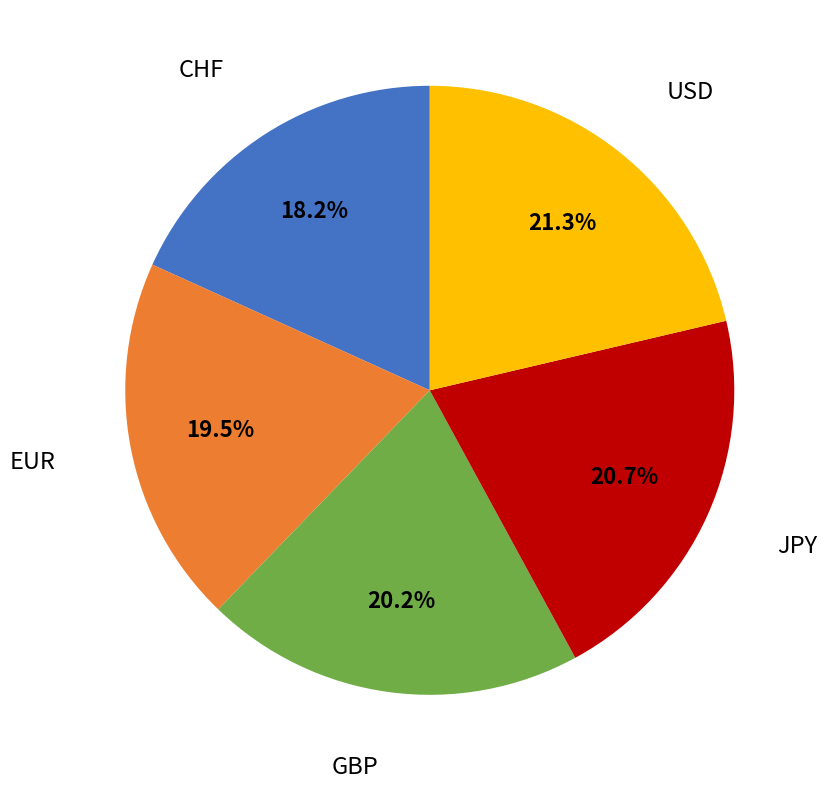

To the nearest percent, what is the combined percentage of USD and EUR?

41%